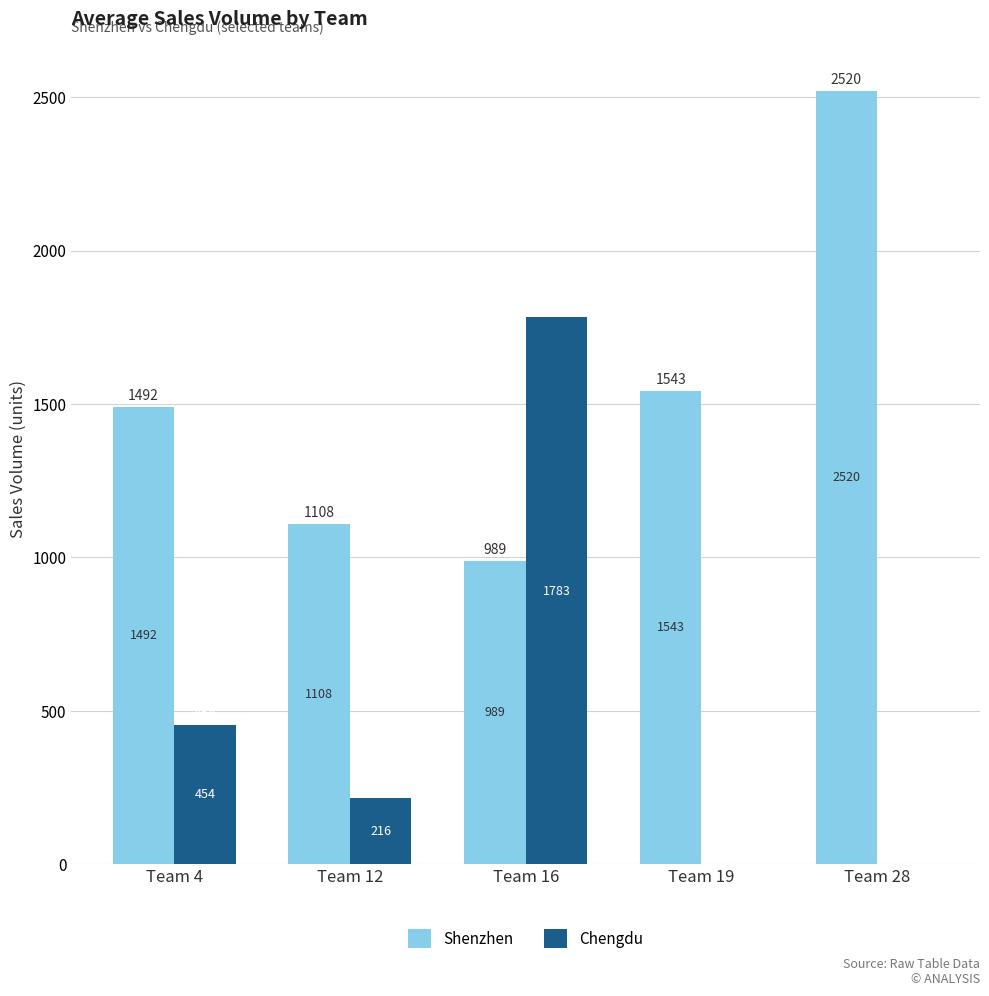

How many positive values does the Chengdu series have?

3